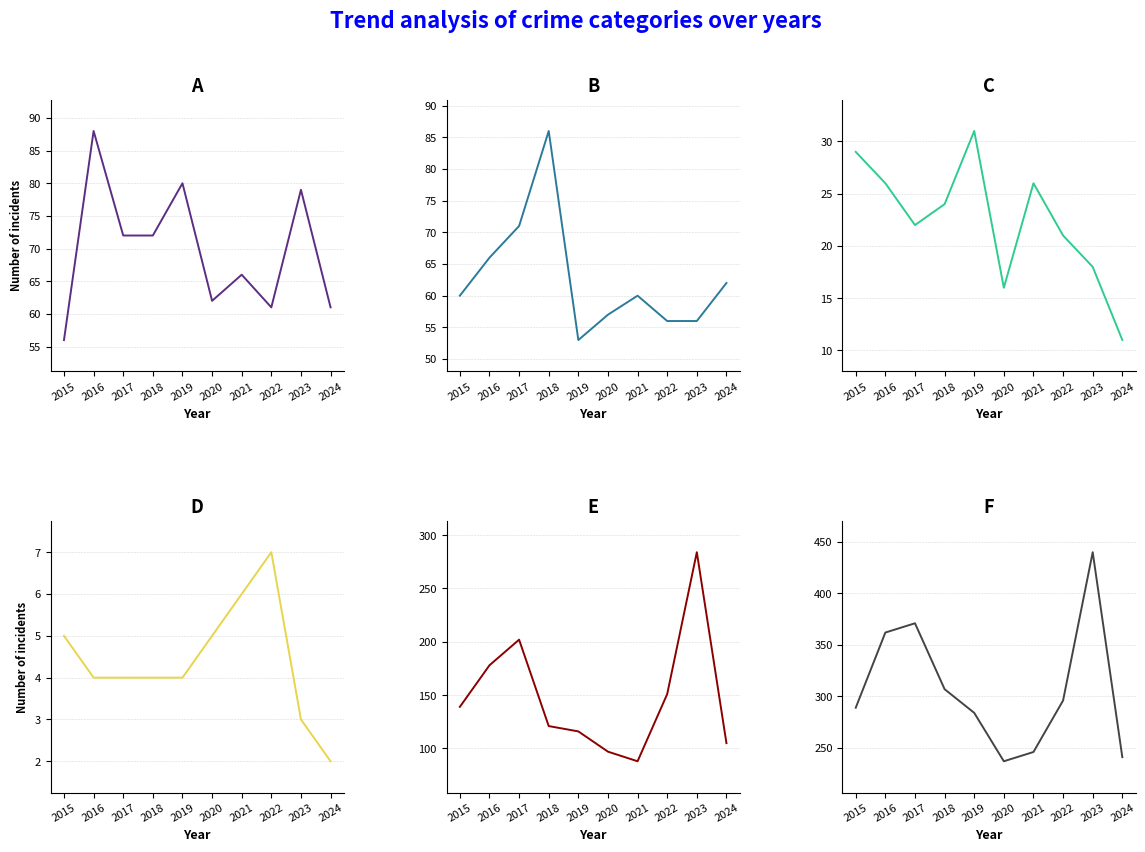

Reading left to right, list all the values displayed in this chart.

Aggravated Assault: 56	88	72	72	80	62	66	61	79	61
Aggravated Battery: 60	66	71	86	53	57	60	56	56	62
Criminal Sexual Assault: 29	26	22	24	31	16	26	21	18	11
Homicide: 5	4	4	4	4	5	6	7	3	2
Robbery: 139	178	202	121	116	97	88	151	284	105
Total: 289	362	371	307	284	237	246	296	440	241